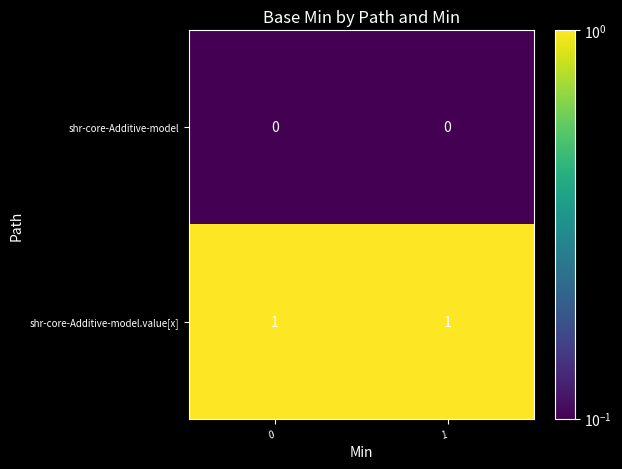

True or false: shr-core-Additive-model has a value of 0 at 0.

True